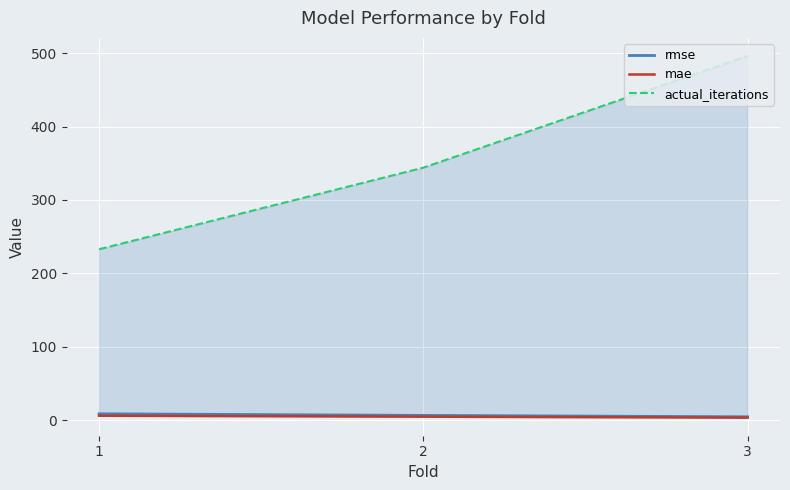

What is the value of the actual_iterations point at the 1st from the left?

233.0